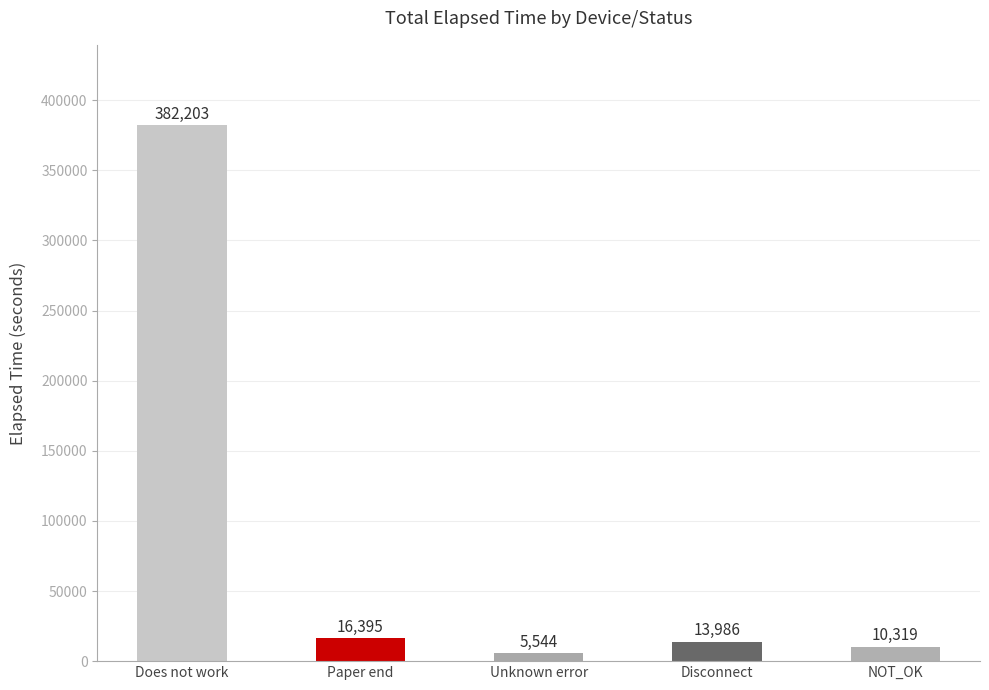

What is the minimum value shown in the chart?

5544